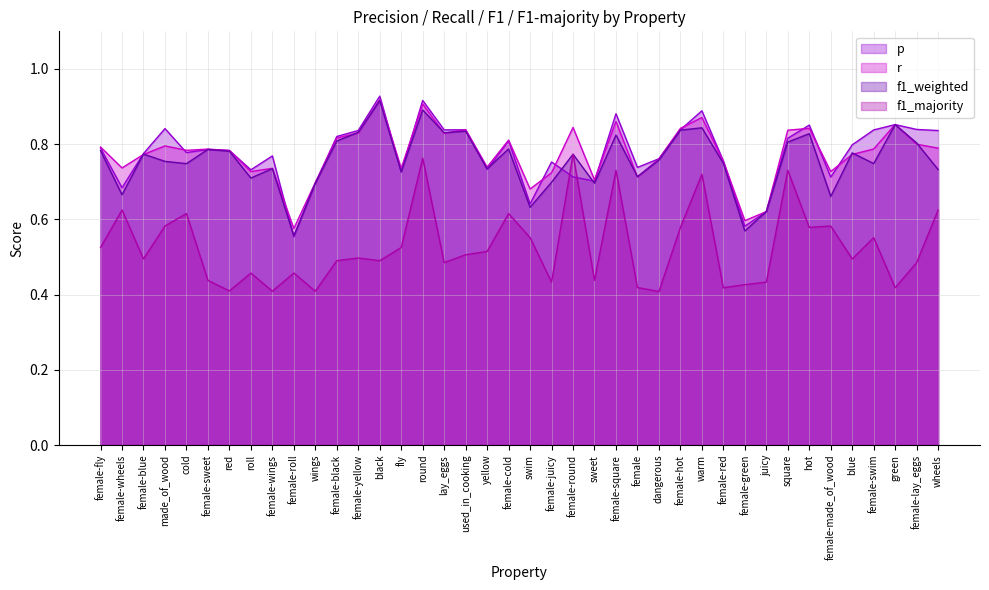

Rank the categories by p value from lowest to highest.

female-roll, female-green, juicy, swim, female-wheels, wings, sweet, female-made_of_wood, female-round, fly, roll, yellow, female, female-juicy, female-red, dangerous, female-wings, female-blue, cold, red, female-sweet, female-fly, blue, female-cold, square, female-black, wheels, female-yellow, female-swim, lay_eggs, female-hot, used_in_cooking, female-lay_eggs, made_of_wood, hot, green, female-square, warm, round, black